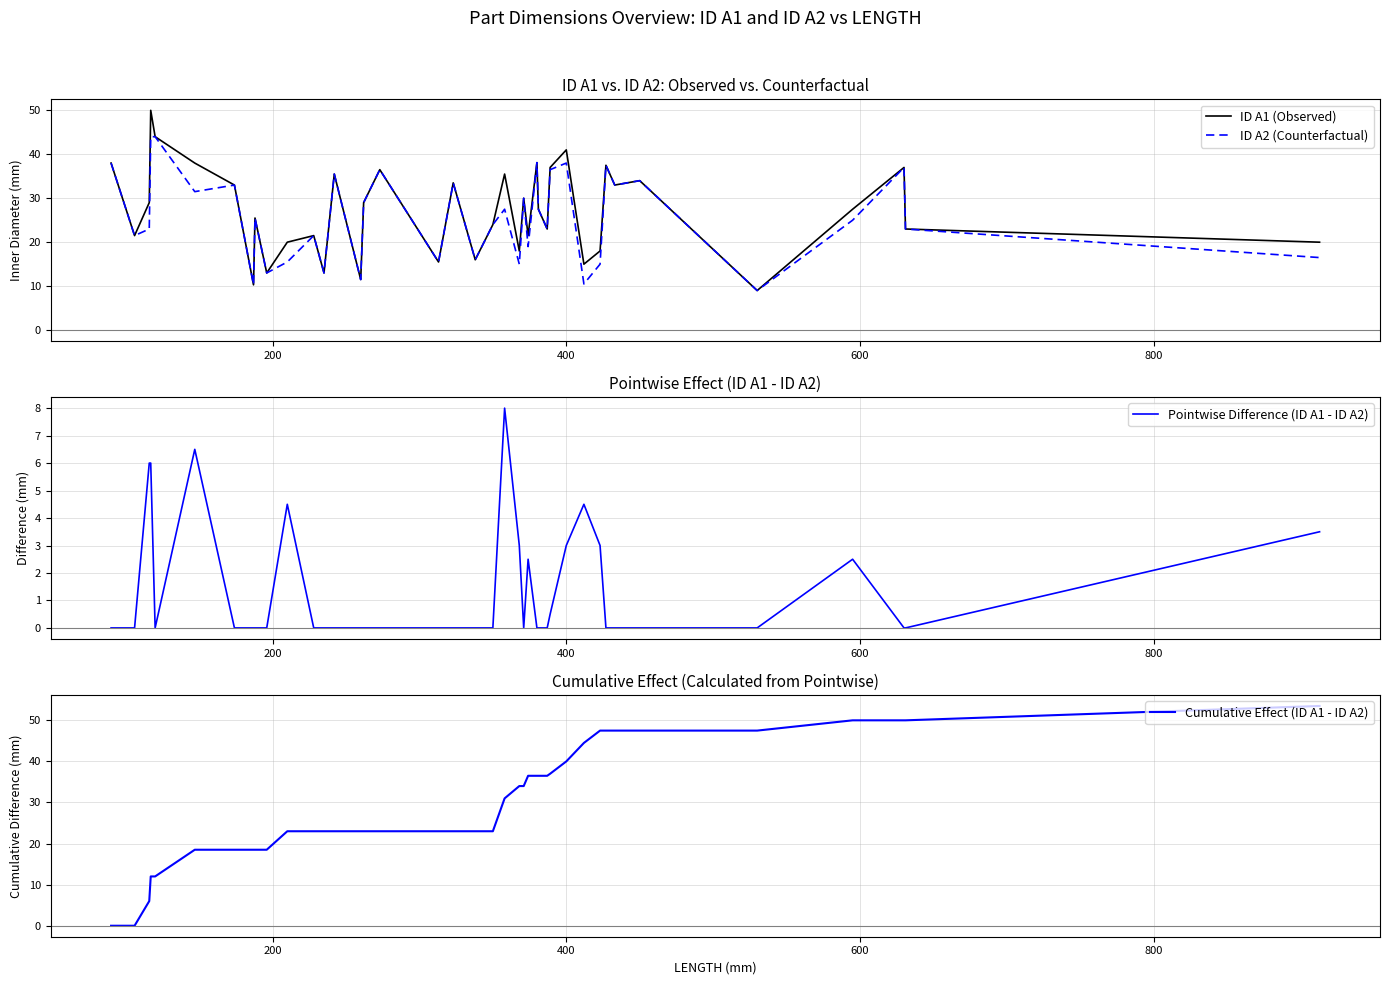

List the series in order of their peak value, highest first.

Cumulative Effect (ID A1 - ID A2), ID A1 (Observed), ID A2 (Counterfactual), Pointwise Difference (ID A1 - ID A2)